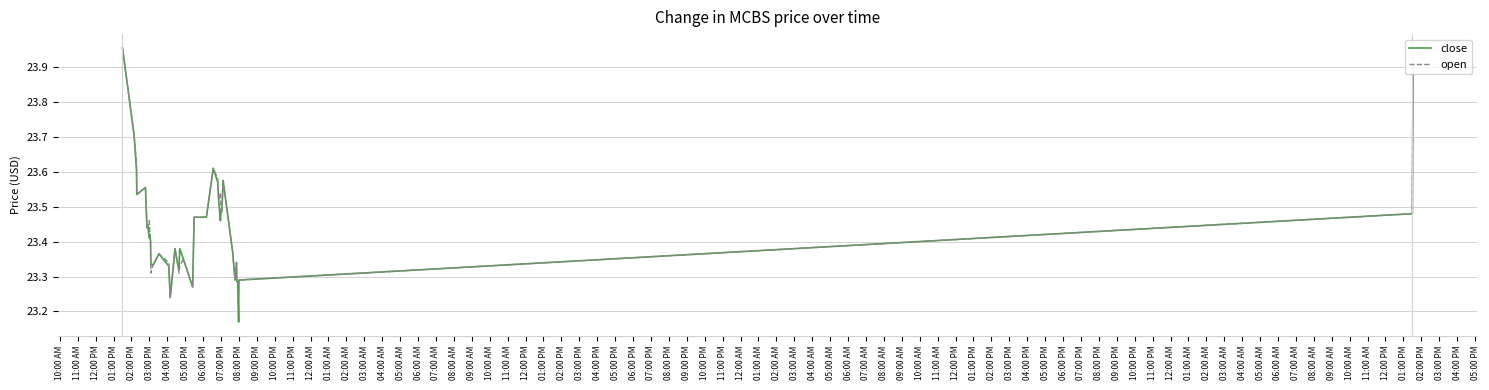

True or false: open and close intersect in this chart.

True